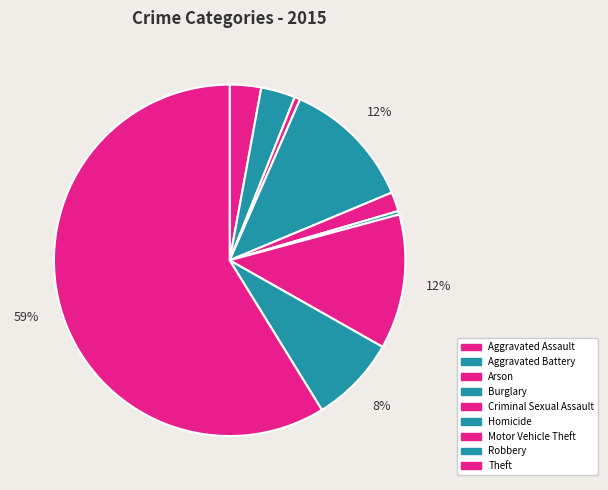

To the nearest percent, what is the combined percentage of Homicide and Arson?

1%